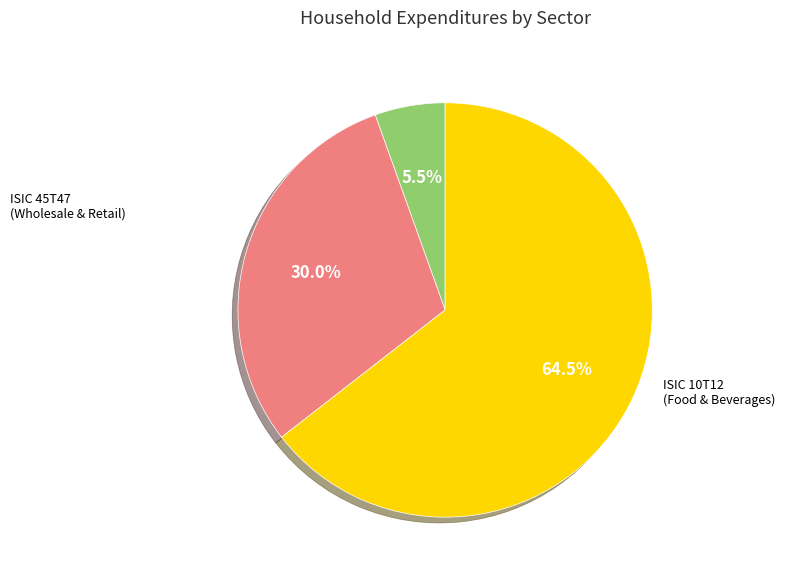

Does any single category account for the majority?

Yes